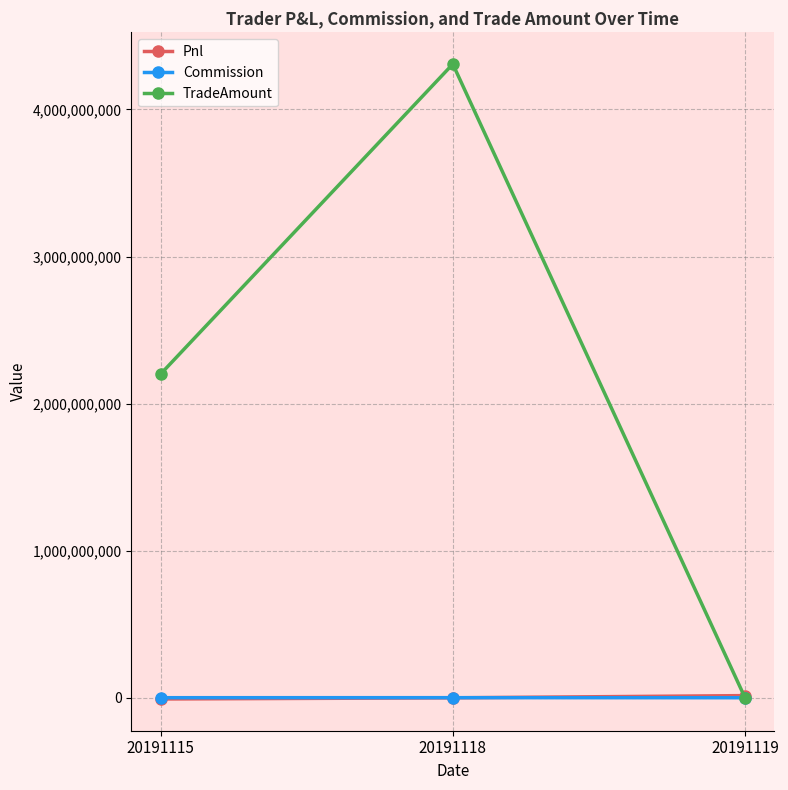

What is the difference between the highest and lowest values at 20191119?

14423140.0